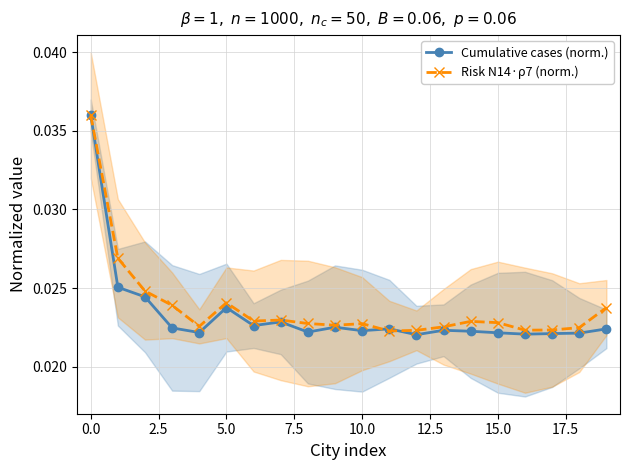

What is the label of the 1st point from the right?

19